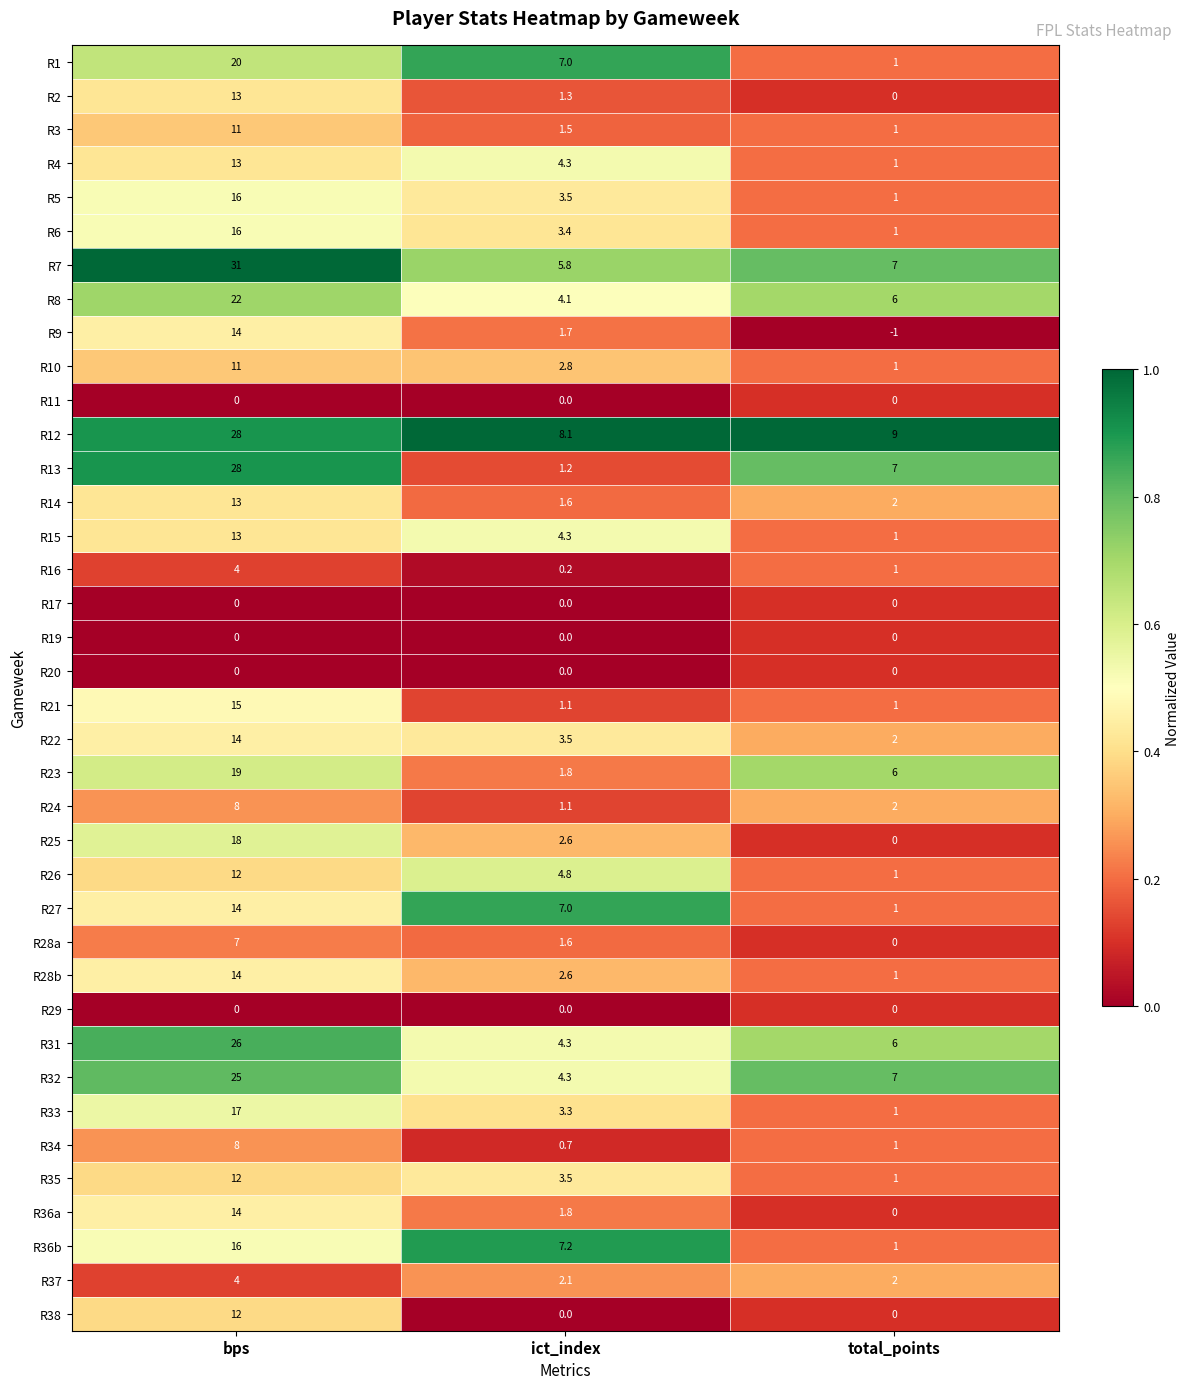

Is it true that R36a equals 0.0 at total_points?

True